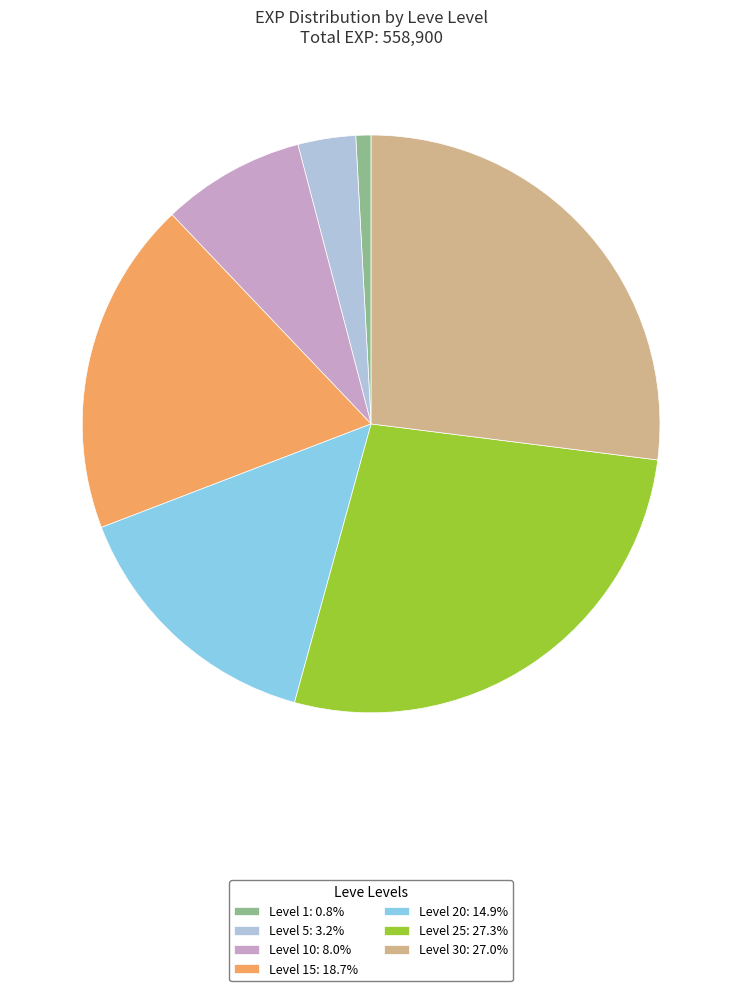

Does any single category account for the majority?

No